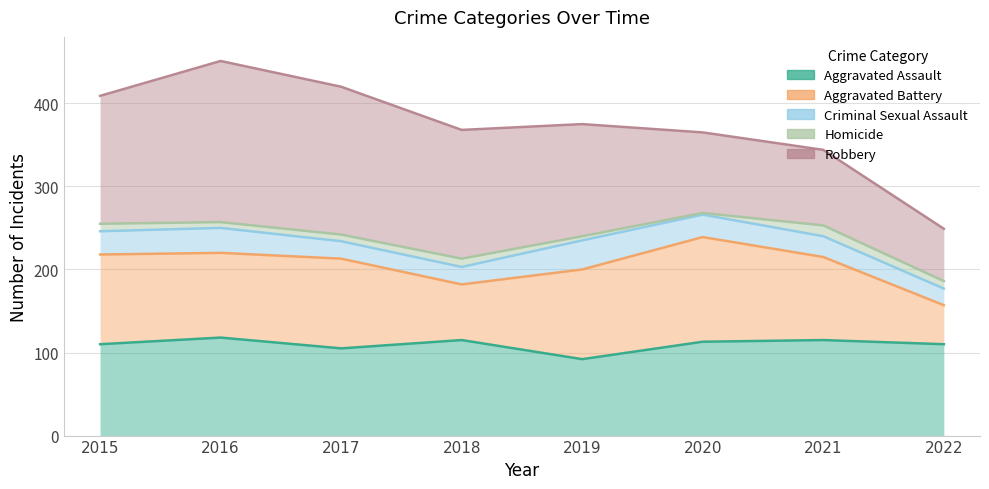

At which category is the sum across all series the highest?

2016